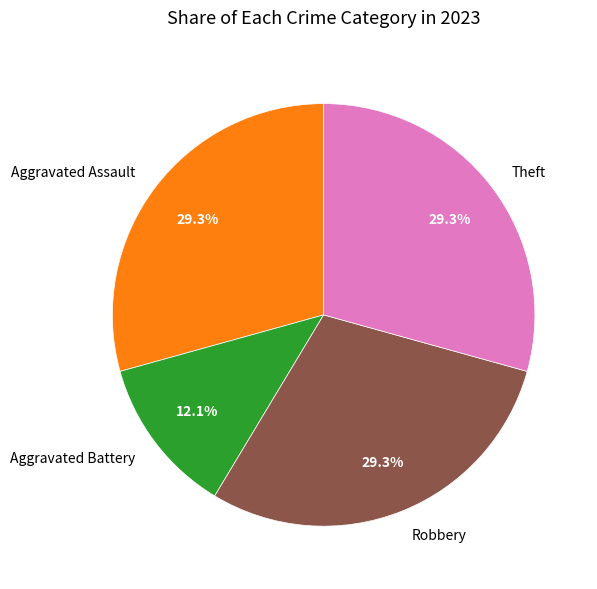

What is the ratio of the value at Robbery to the value at Aggravated Battery?

2.4